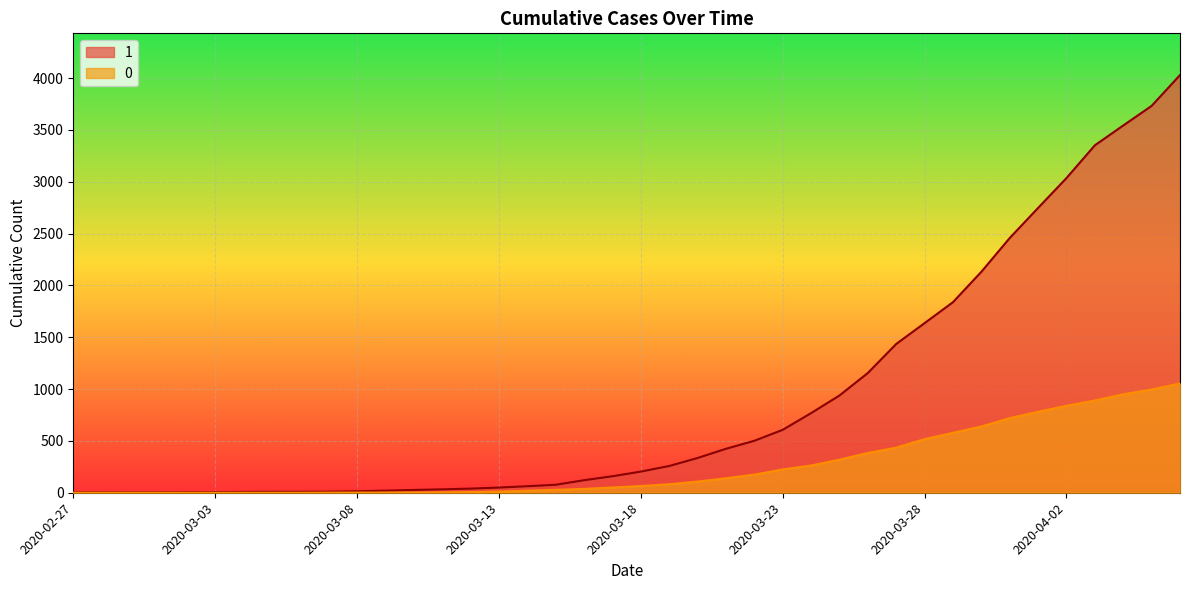

True or false: 0 has more than 0 points higher than both neighbors.

False